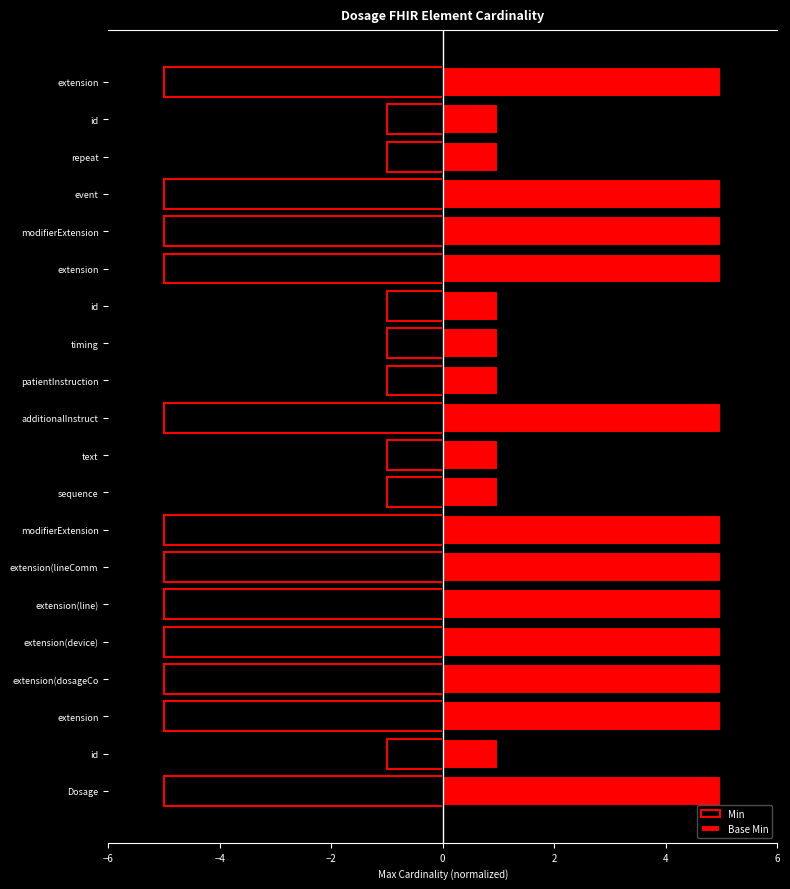

How many data points does each series have?

20